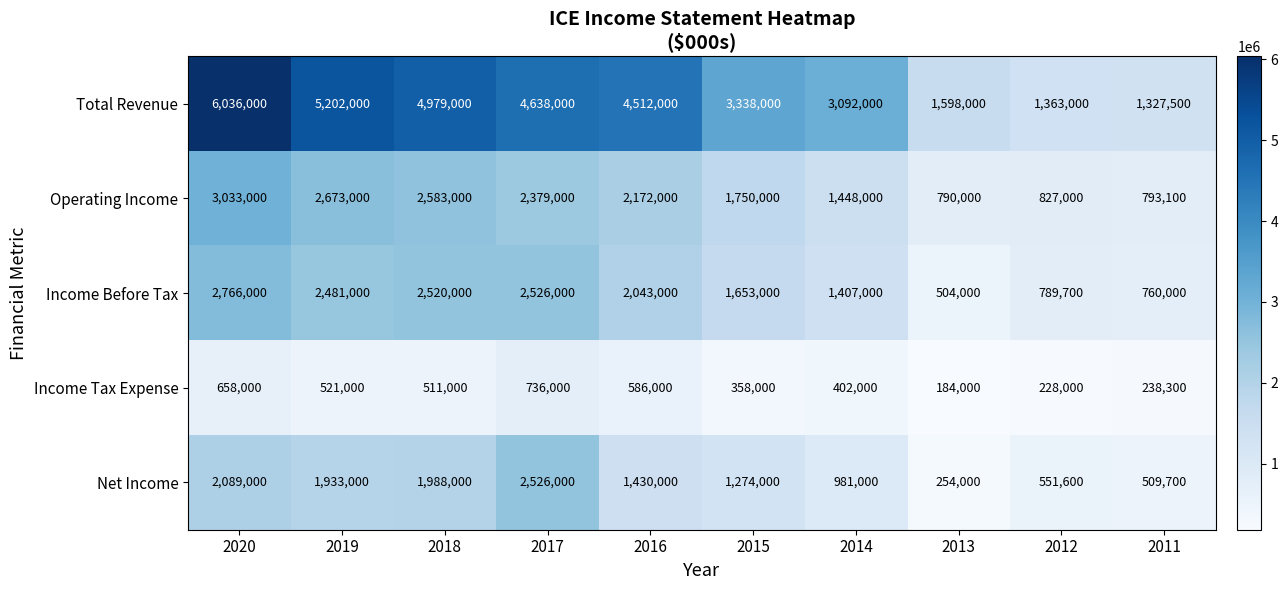

Count the number of data series in this chart.

5